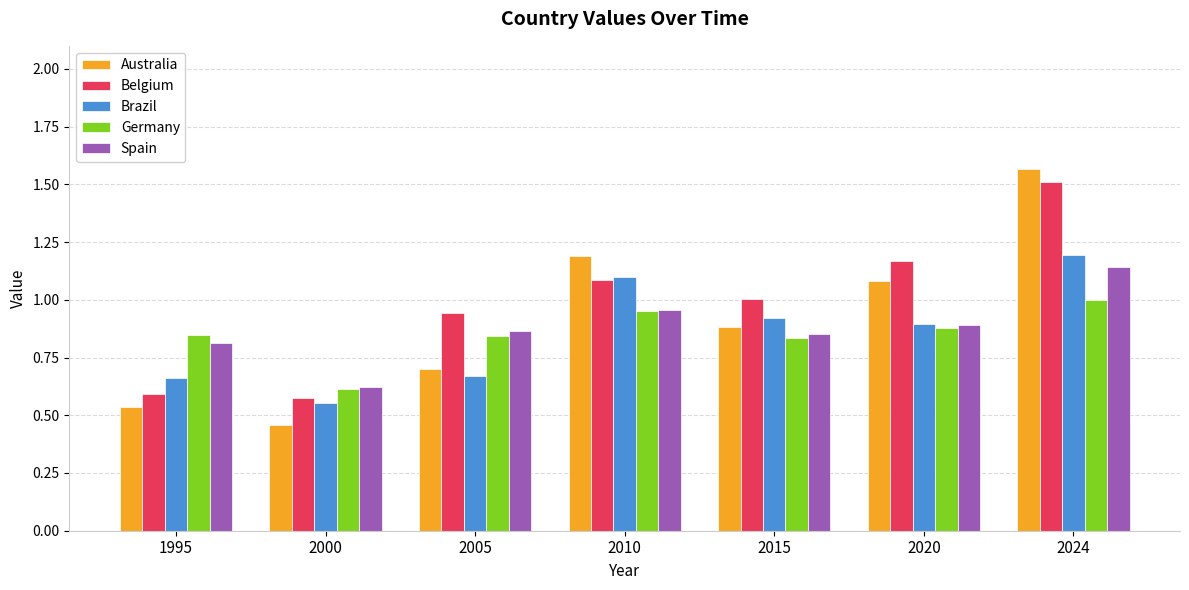

What is the sum of all Spain values?

6.1